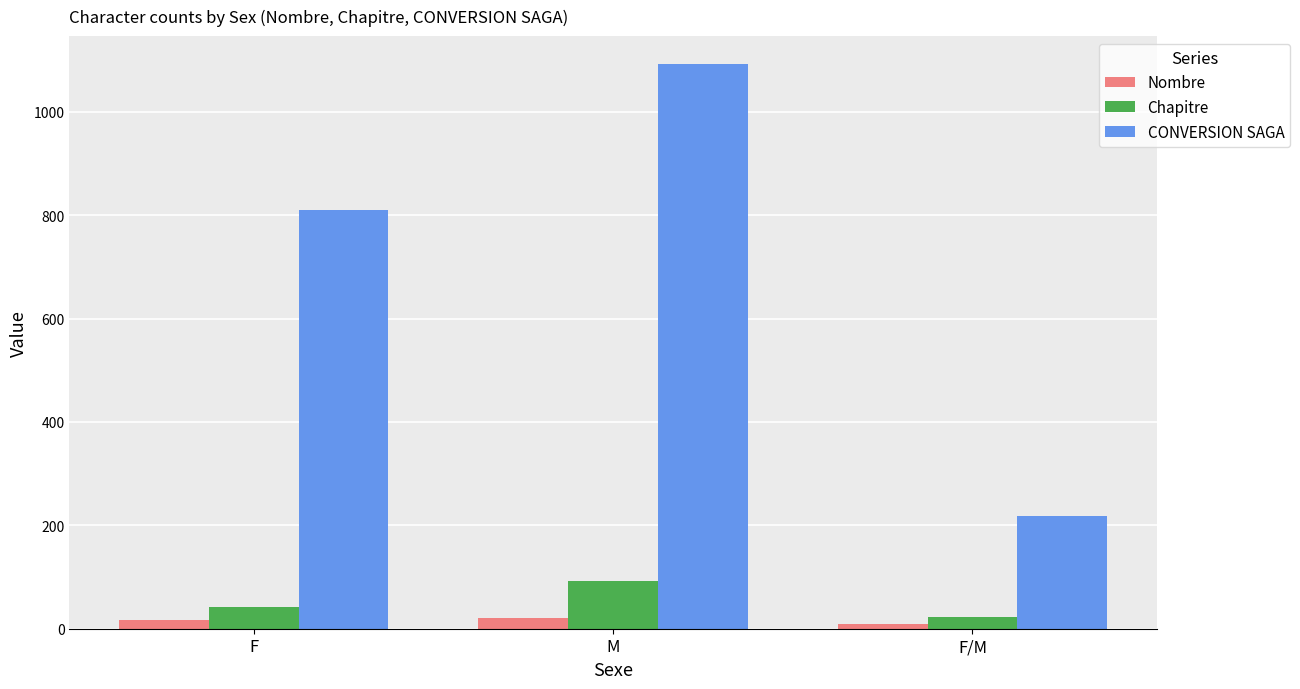

The Chapitre series shows 92 at M. True or false?

True